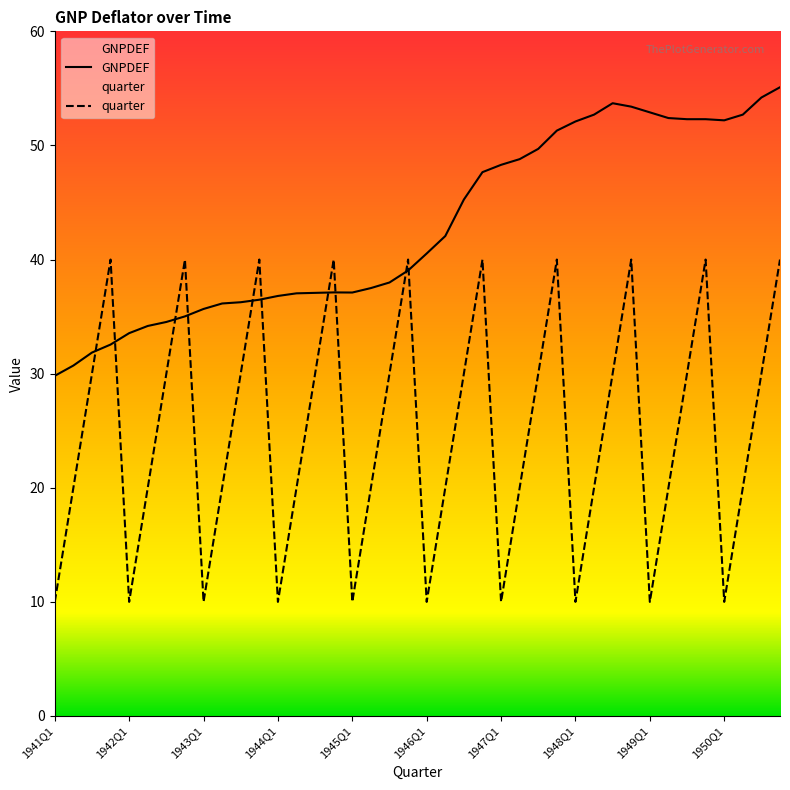

How many times do quarter and GNPDEF cross each other?

10